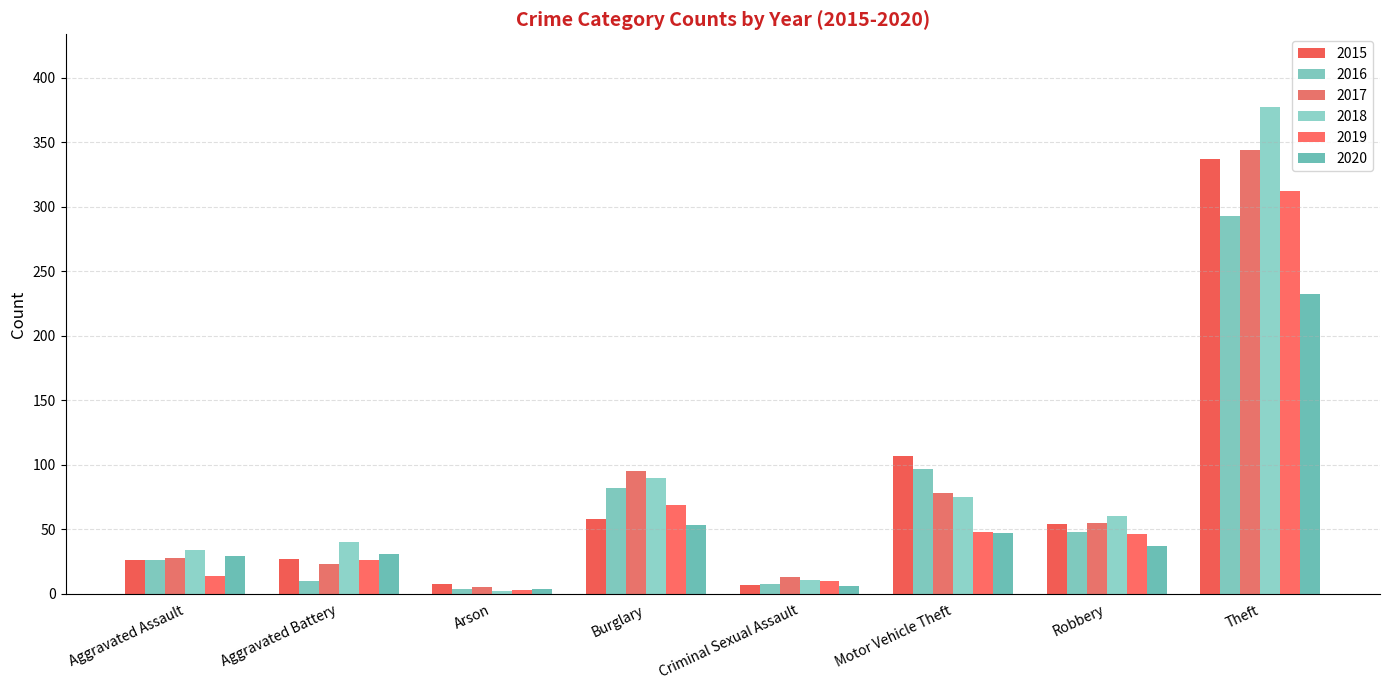

The value of 2015 at Theft is 106. True or false?

False